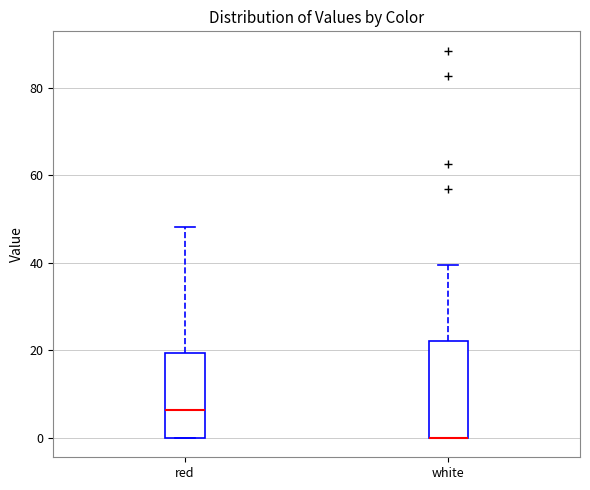

Reading left to right, read every box against the y-axis: the position of its median line, the range the box covers, and the ends of its whiskers. The values are not printed on the chart, so give them approximately, as read against the axis.

red: median 6, box 0 to 20, whiskers 0 to 48
white: median 0 (drawn on the box's lower edge), box 0 to 22, whiskers 0 to 40